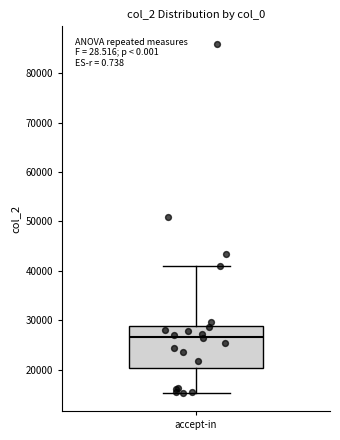

Read this box plot against the y-axis: the position of the median line, the range covered by the box, and the ends of both whiskers. The values are not printed on the chart, so give them approximately, as read against the axis.

median 27000, box 20000 to 29000, whiskers 15000 to 41000